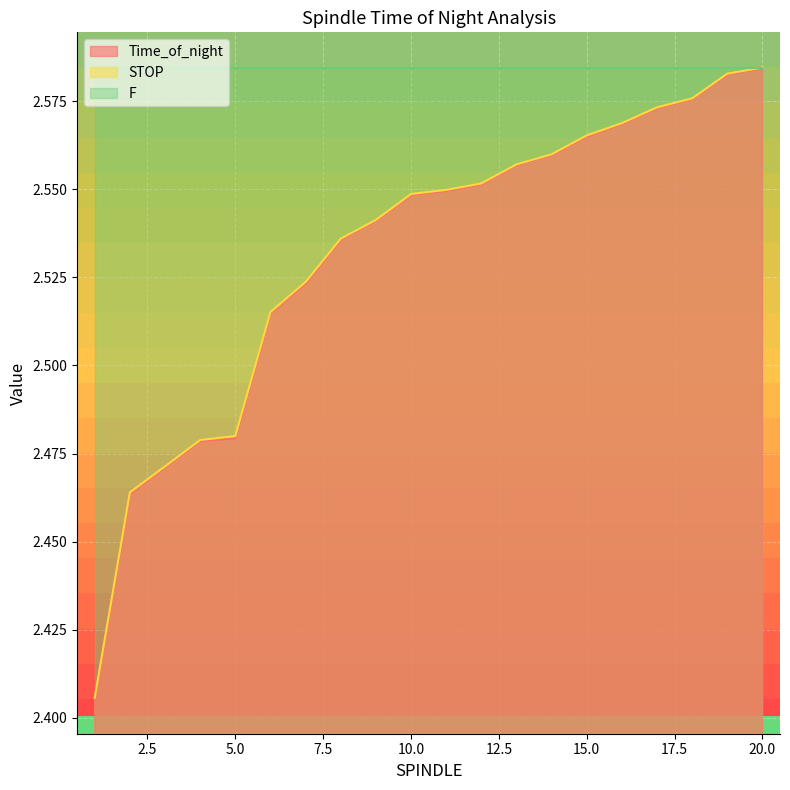

The Time_of_night series shows 2.6 at 18. True or false?

True